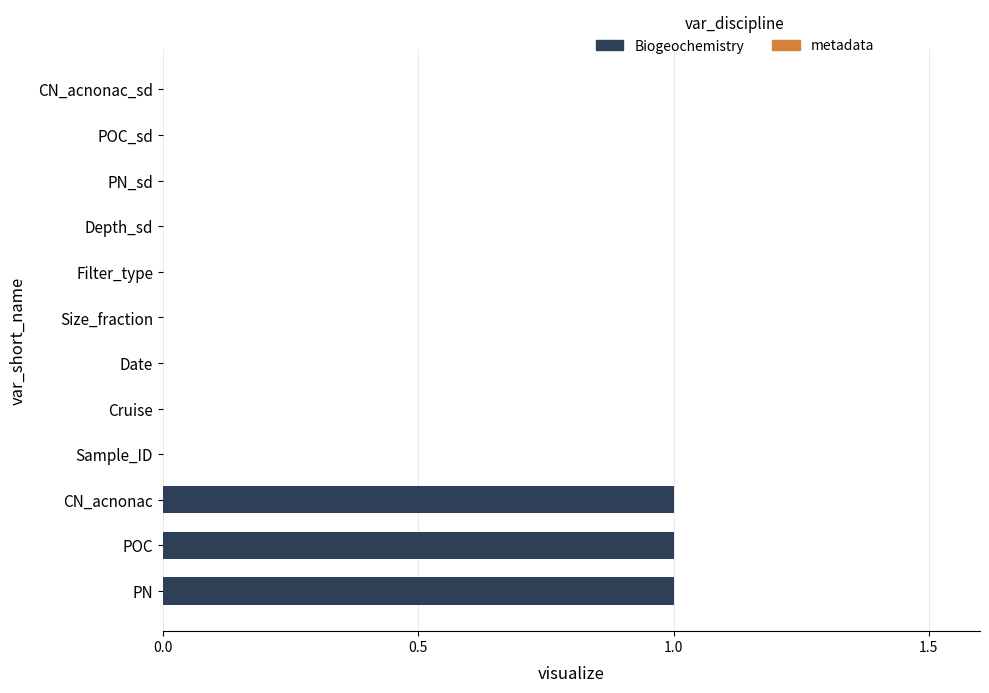

Is it true that the value at PN is 1?

True